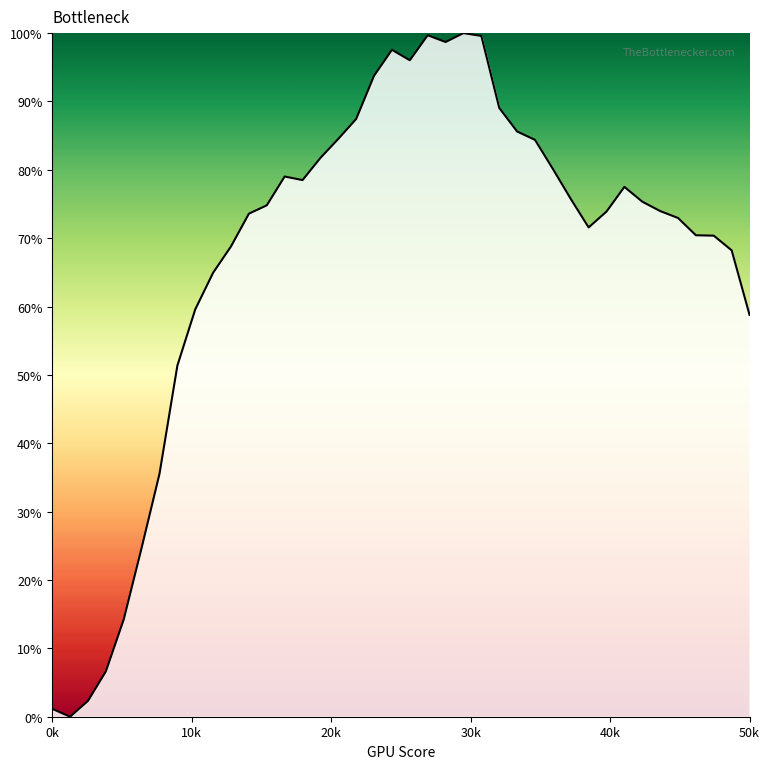

What is the greatest value displayed?

100.0